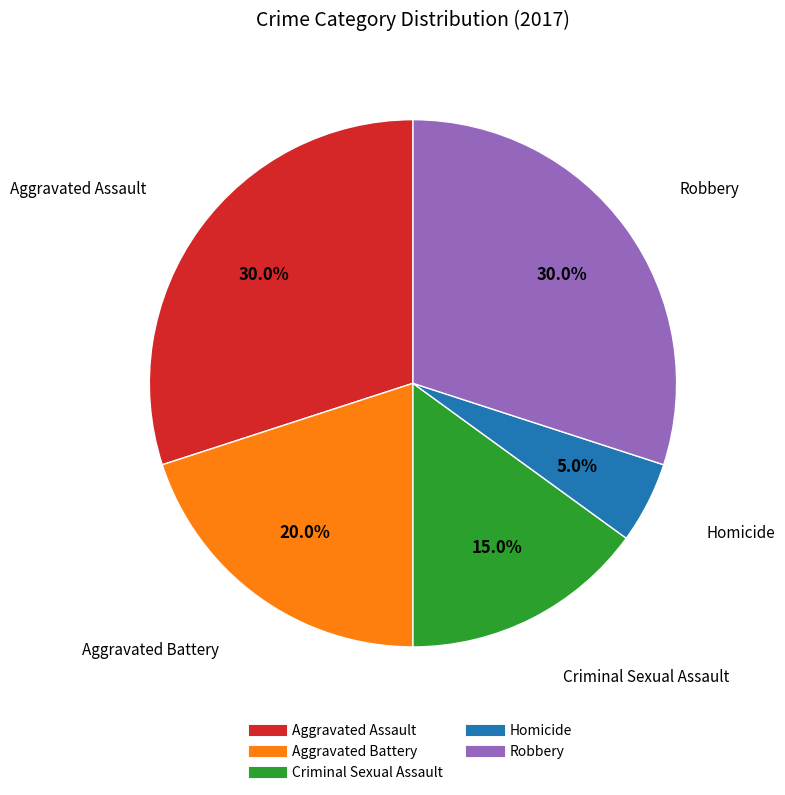

The Homicide slice represents 5% of the pie. True or false?

True